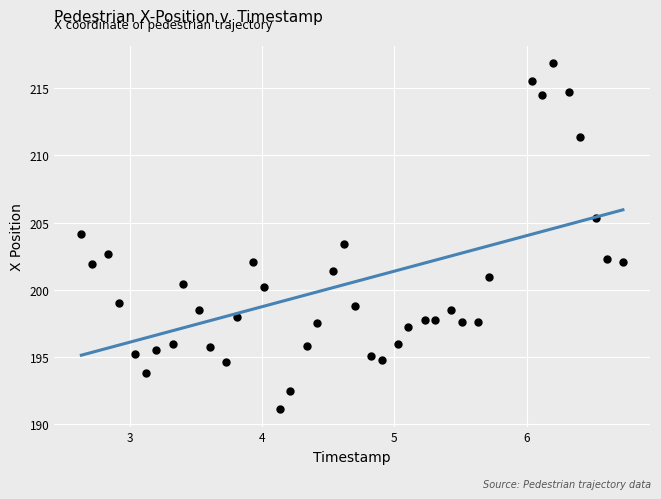

What is the range of Y values (max minus min)?

25.8